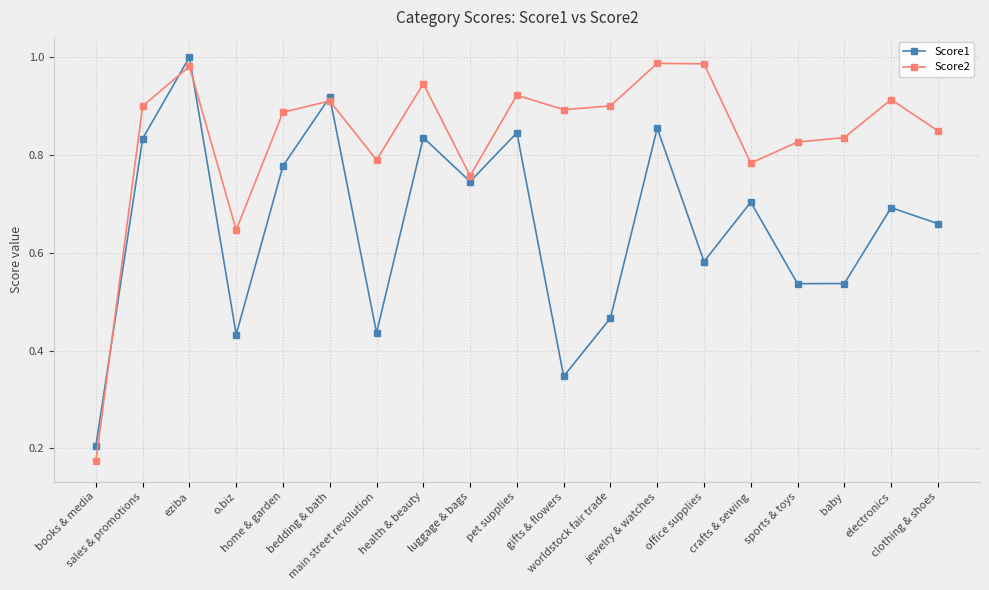

Which category has the lowest value in the Score2 series?

books & media